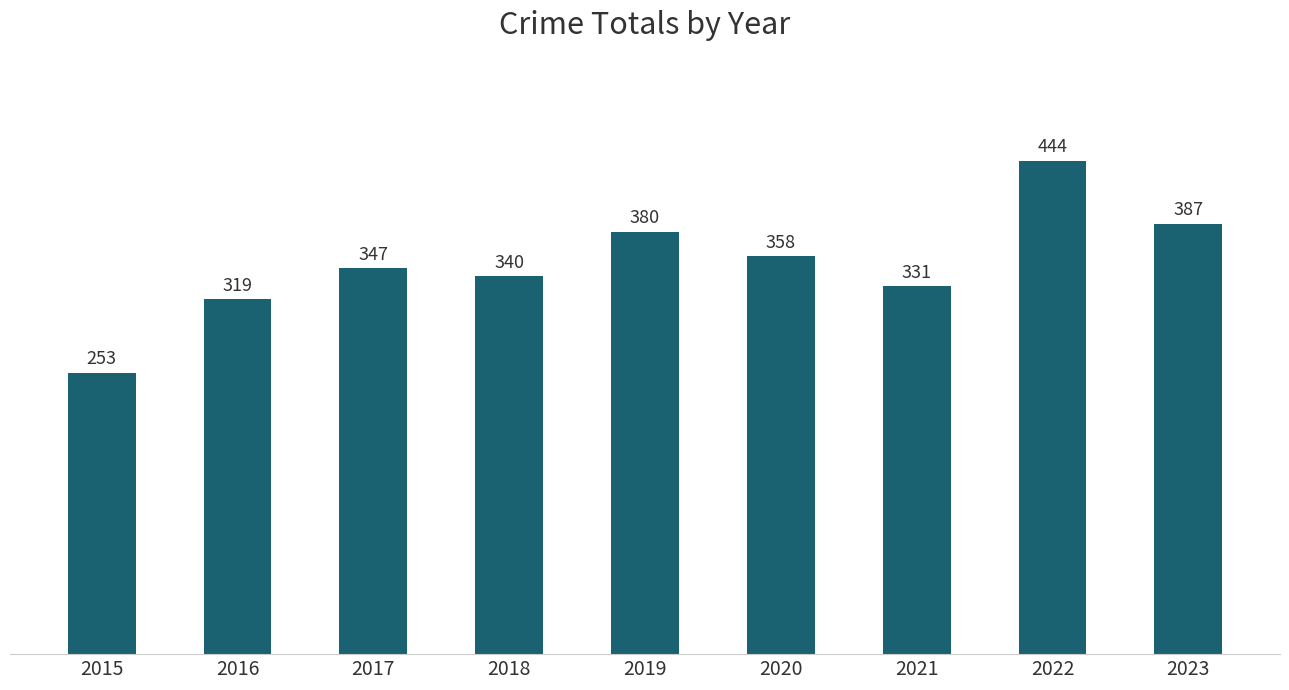

List the labels in order of value, largest first.

2022, 2023, 2019, 2020, 2017, 2018, 2021, 2016, 2015